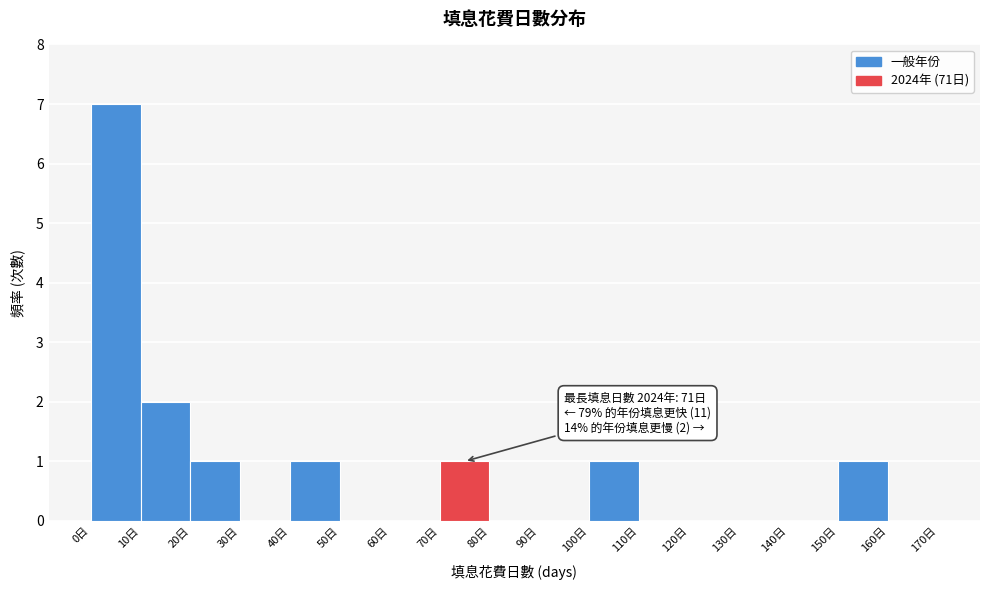

Which range on the x-axis has the tallest bar?

0 to 10